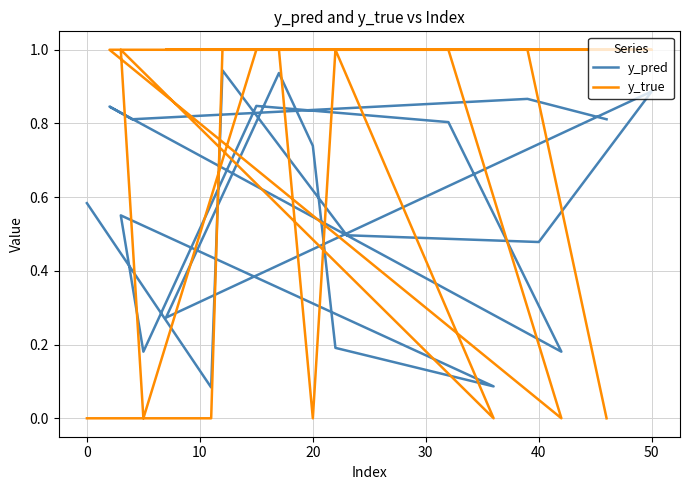

The y_pred series shows 0.2 at 40. True or false?

False